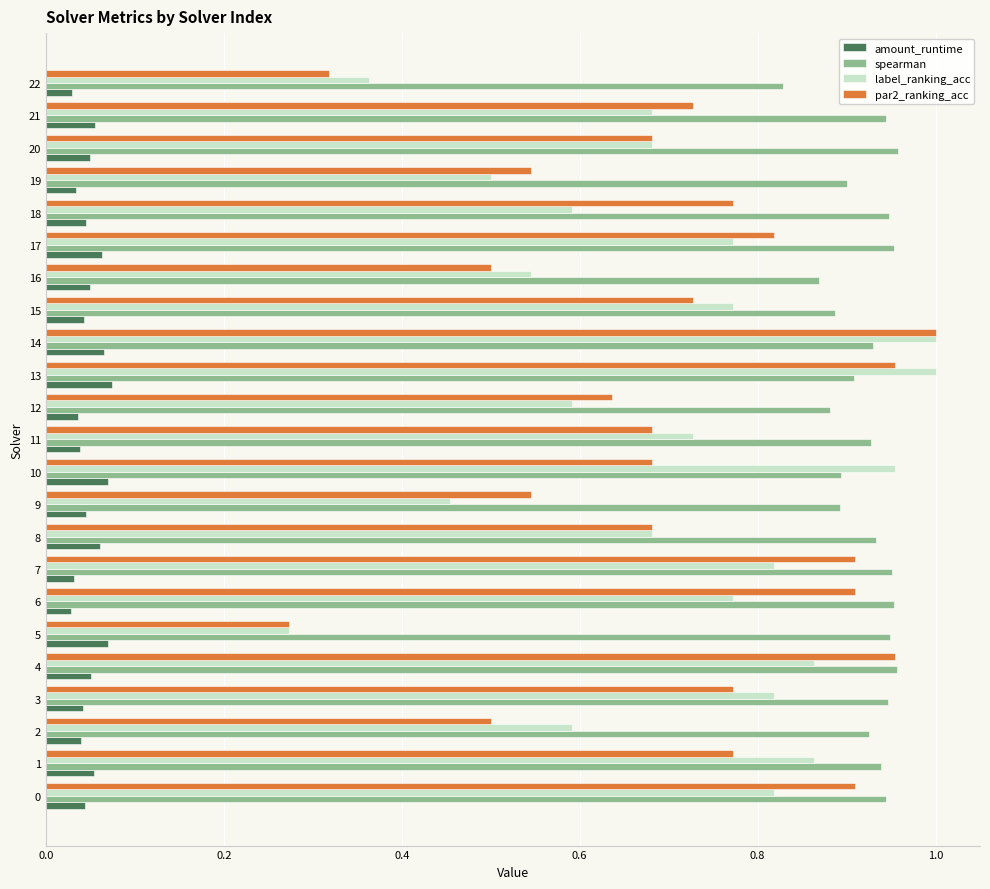

Is it true that amount_runtime equals 0.1 at 11?

False